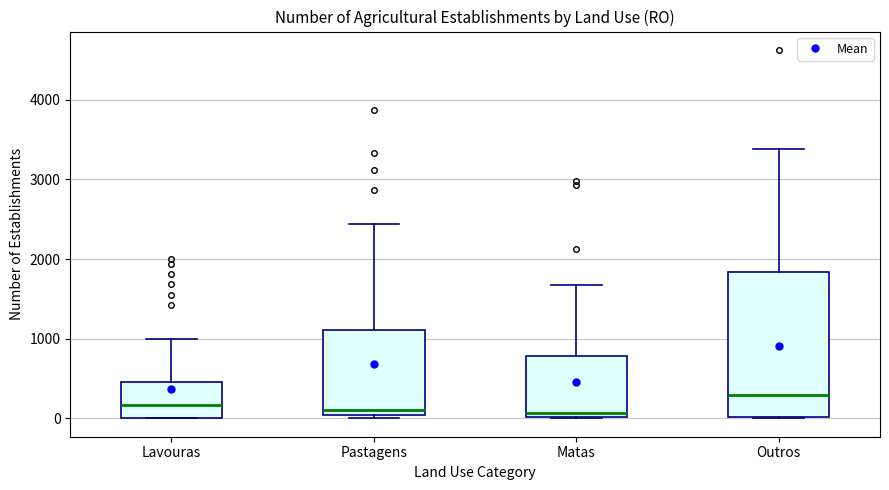

Reading left to right, transcribe this box plot: for each box, give where its median line is, the range the box spans, and where its two whiskers end, as read against the y-axis. The values are not printed on the chart, so give them approximately, as read against the axis.

Lavouras: median 200, box 0 to 500, whiskers 0 to 1000
Pastagens: median 100, box 0 to 1100, whiskers 0 (just below the box's lower edge) to 2400
Matas: median 100, box 0 to 800, whiskers 0 to 1700
Outros: median 300, box 0 to 1800, whiskers 0 to 3400